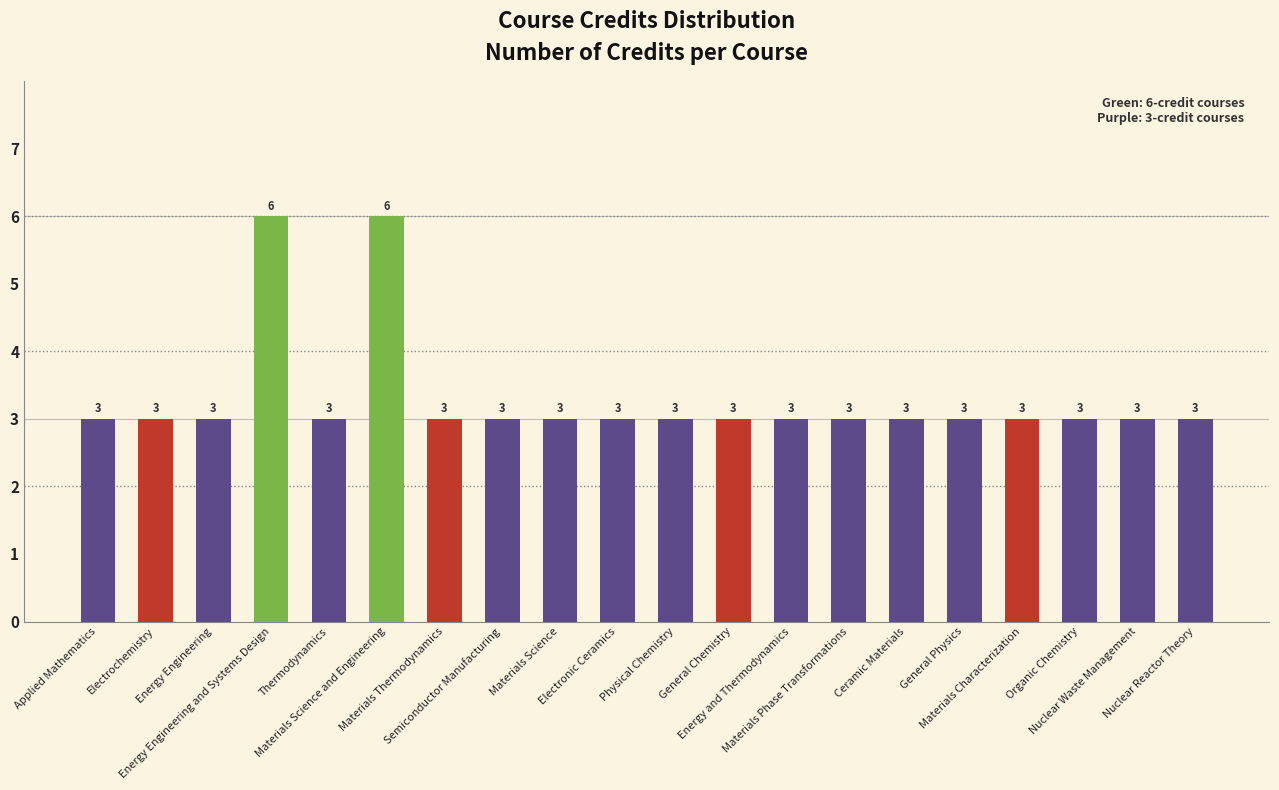

The chart shows a value of 4 at Materials Phase Transformations. True or false?

False